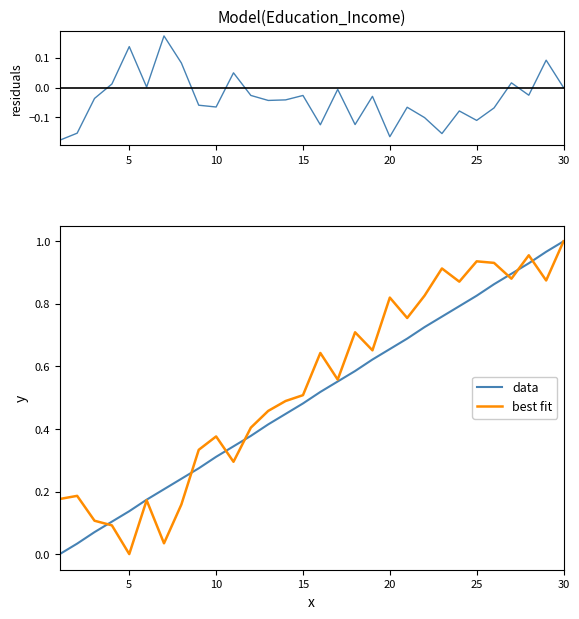

Is the value of data at 20 greater than the value of best fit at 5?

Yes